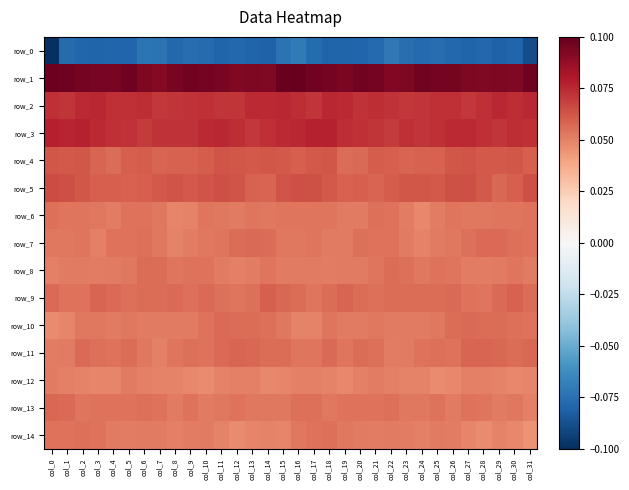

At how many categories does at least one series exceed 0?

32